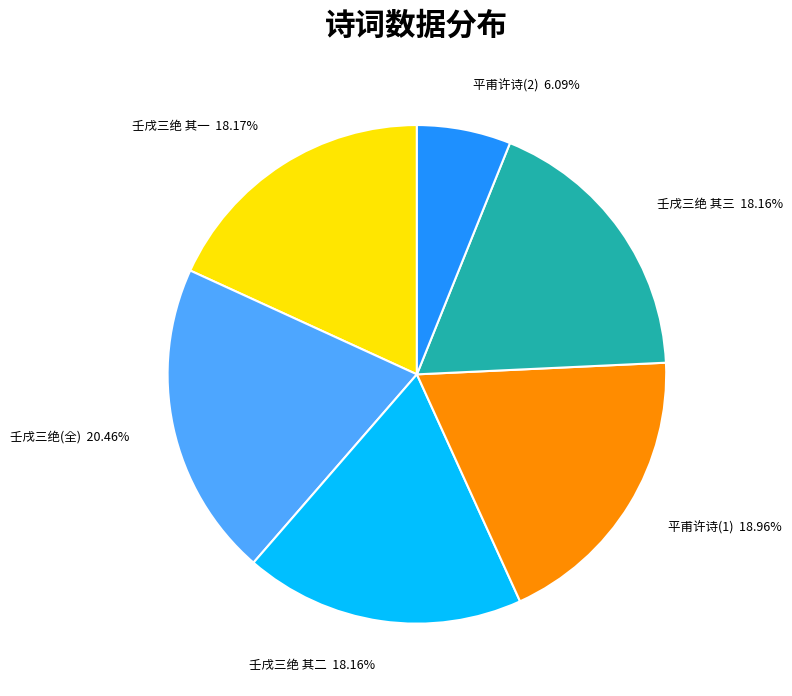

Between 壬戌三绝 其二 and 壬戌三绝(全), which is larger?

壬戌三绝(全)